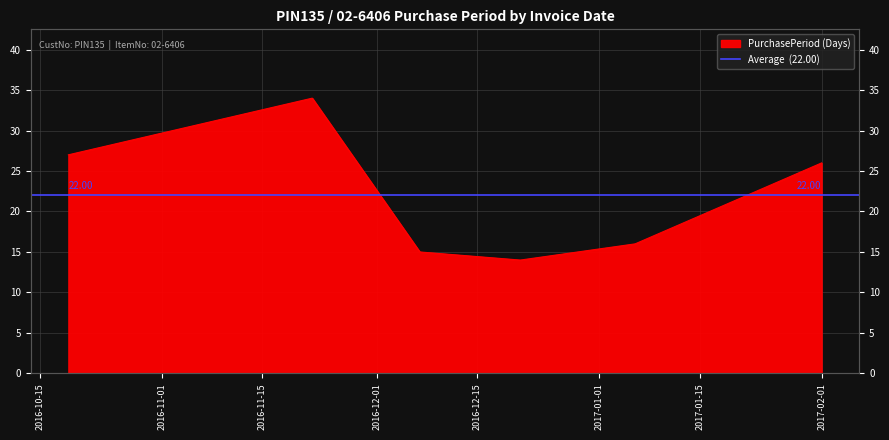

What is the value of the 2nd point from the left?

34